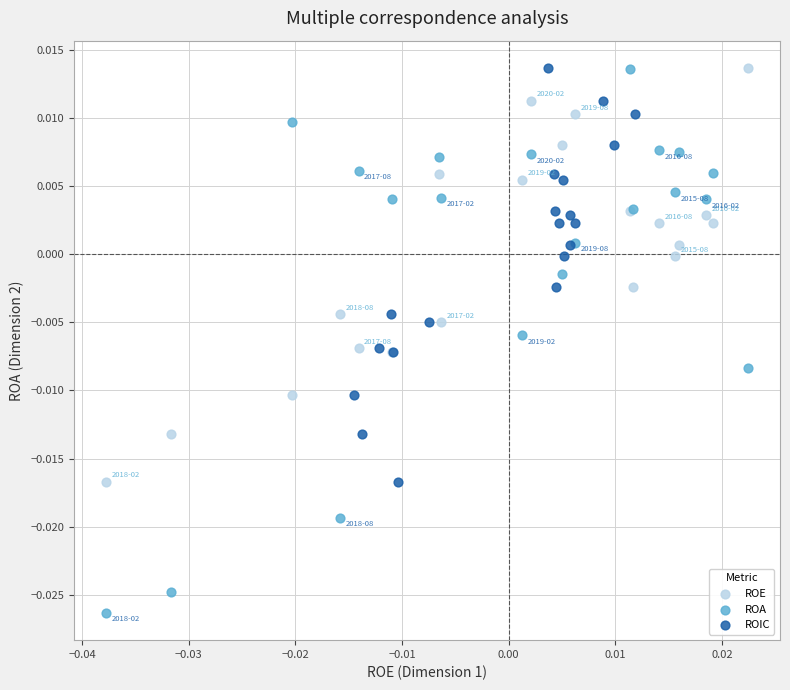

Which series contains the lowest Y value?

ROA